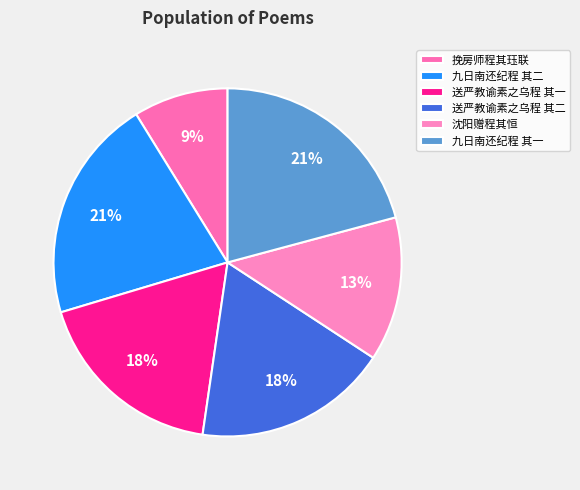

How many segments does this pie chart have?

6